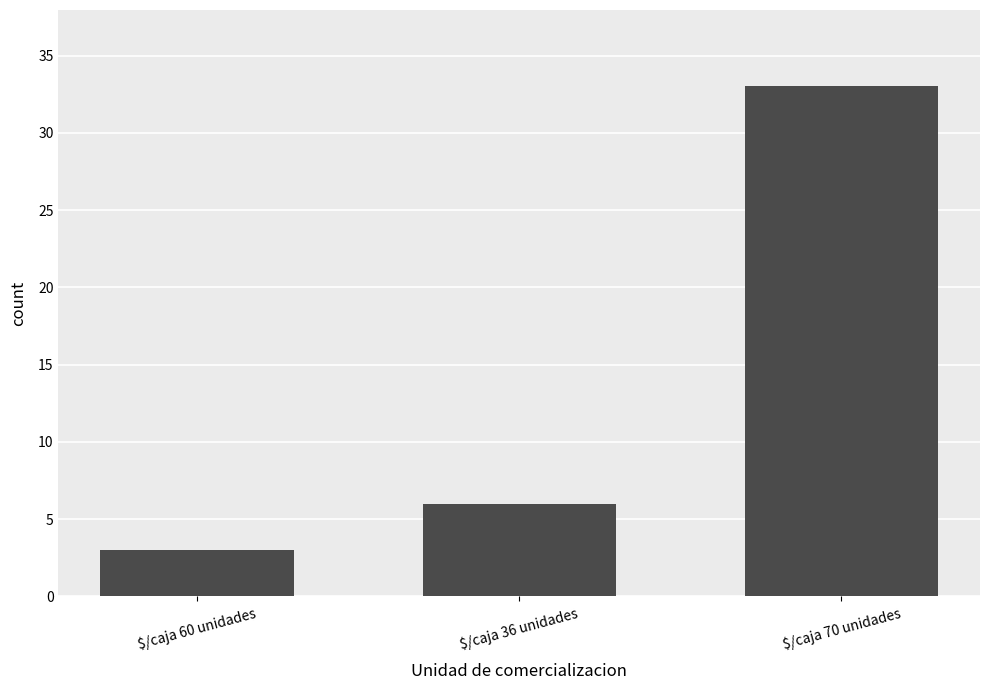

Reading right to left, what are all the values shown in this chart?

$/caja 70 unidades=33	$/caja 36 unidades=6	$/caja 60 unidades=3